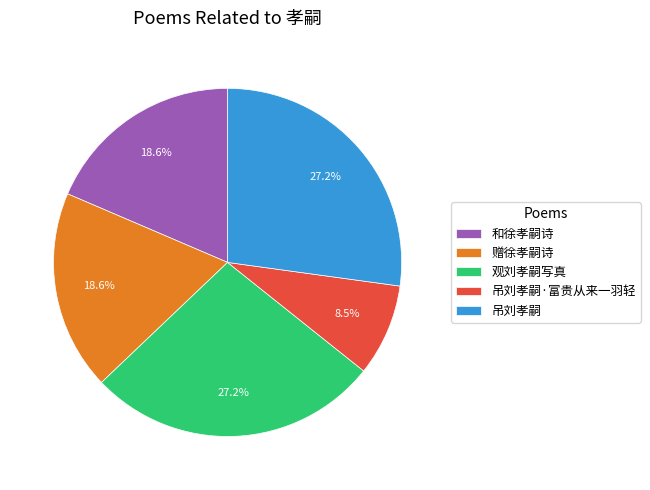

Does any single category account for the majority?

No